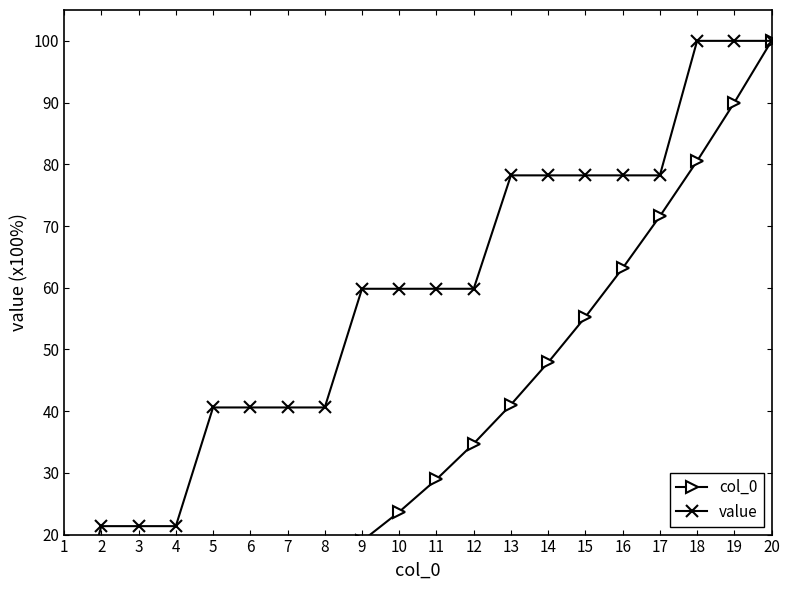

True or false: col_0 and value cross at least once.

False